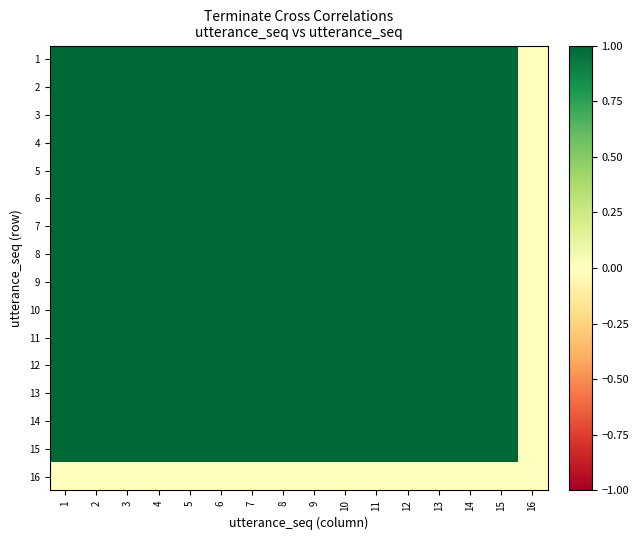

At how many categories does at least one series exceed 0?

15